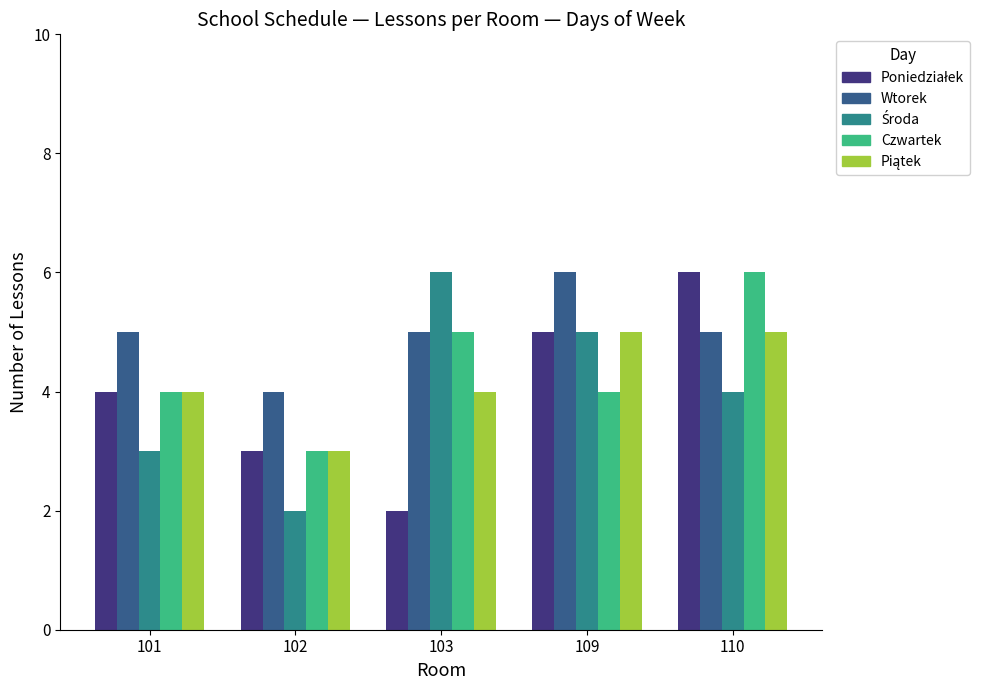

At which label does Czwartek reach its minimum?

102